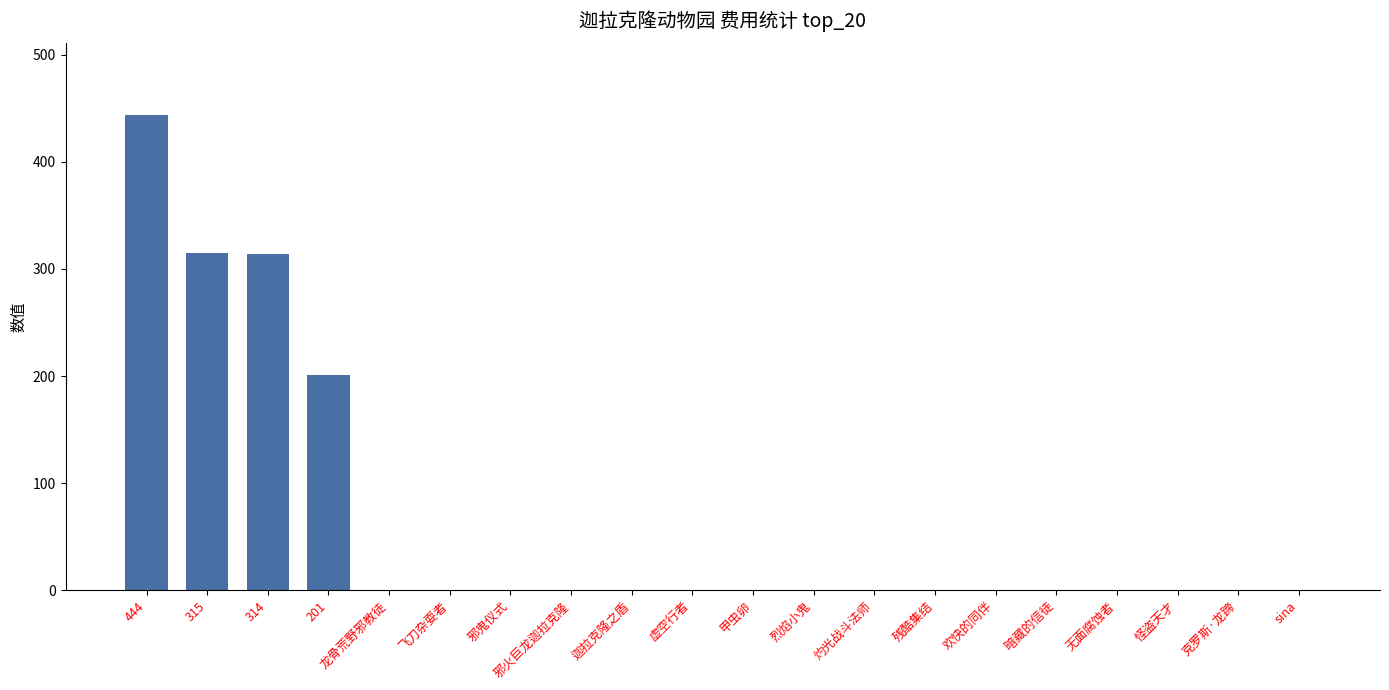

Which category has the highest value across all series?

444